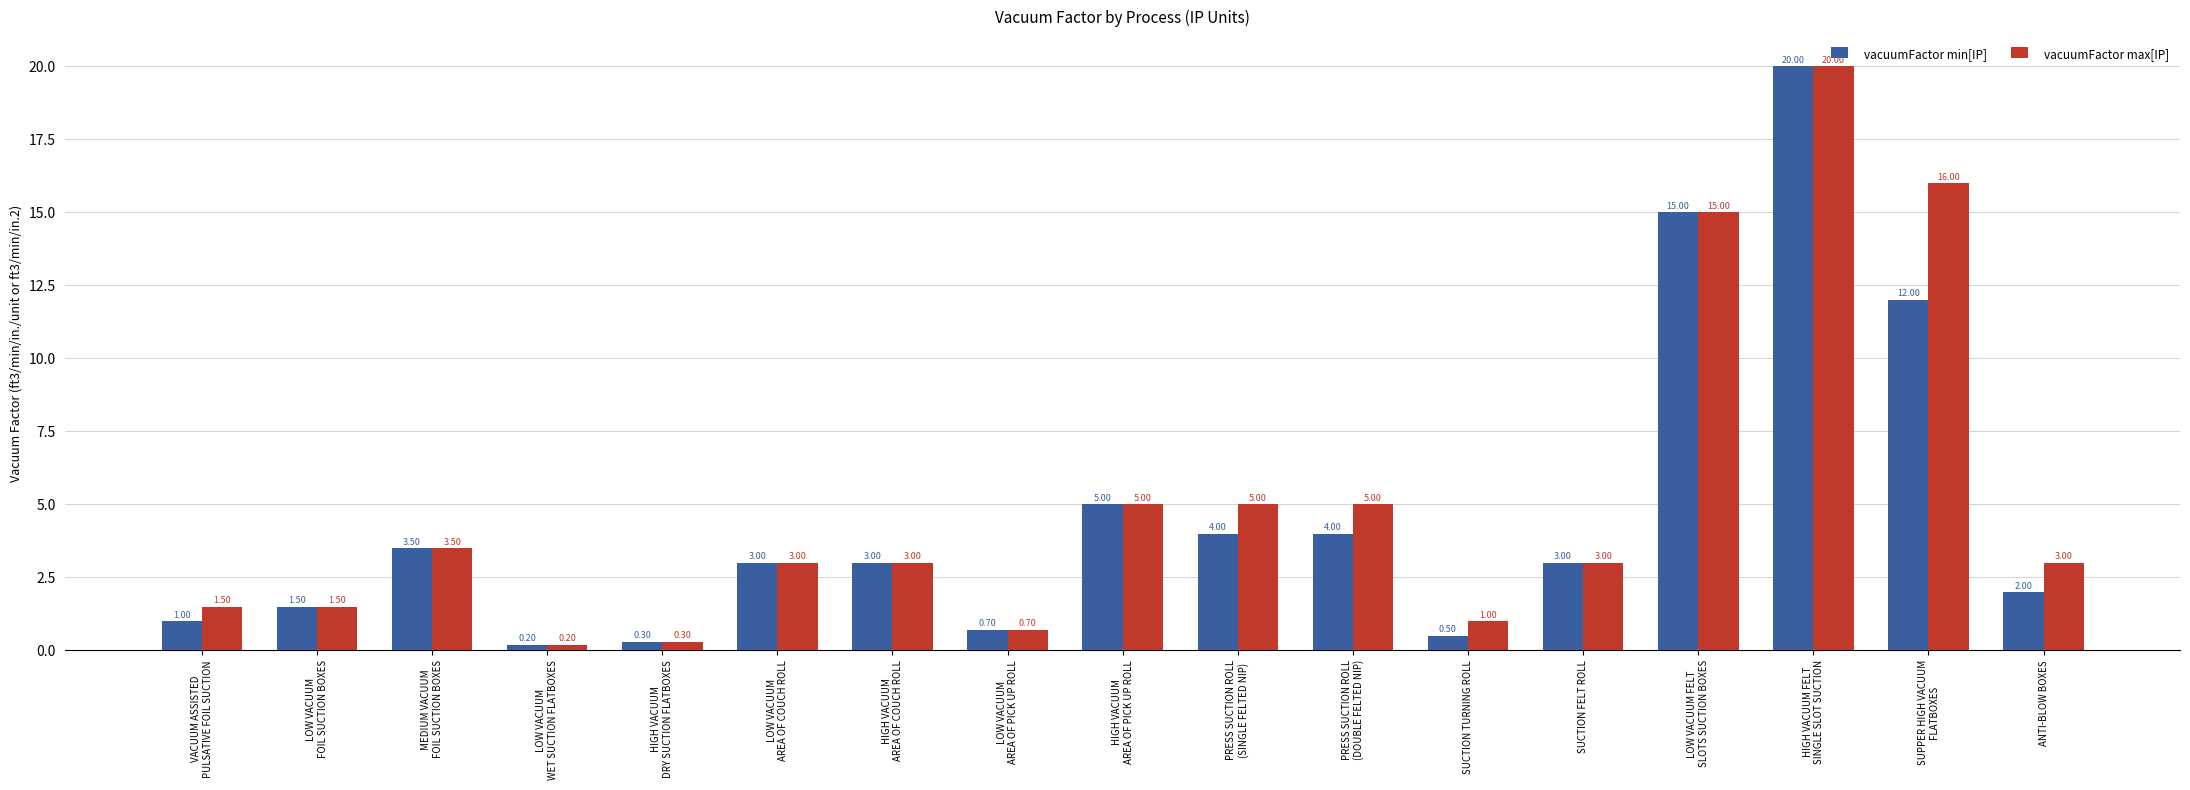

What position from the right is PRESS SUCTION ROLL
(DOUBLE FELTED NIP)?

7